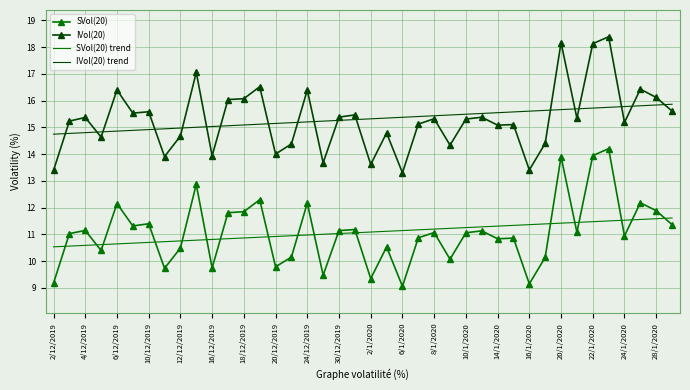

List the series in order of their peak value, lowest first.

SVol(20) trend, SVol(20), IVol(20) trend, IVol(20)